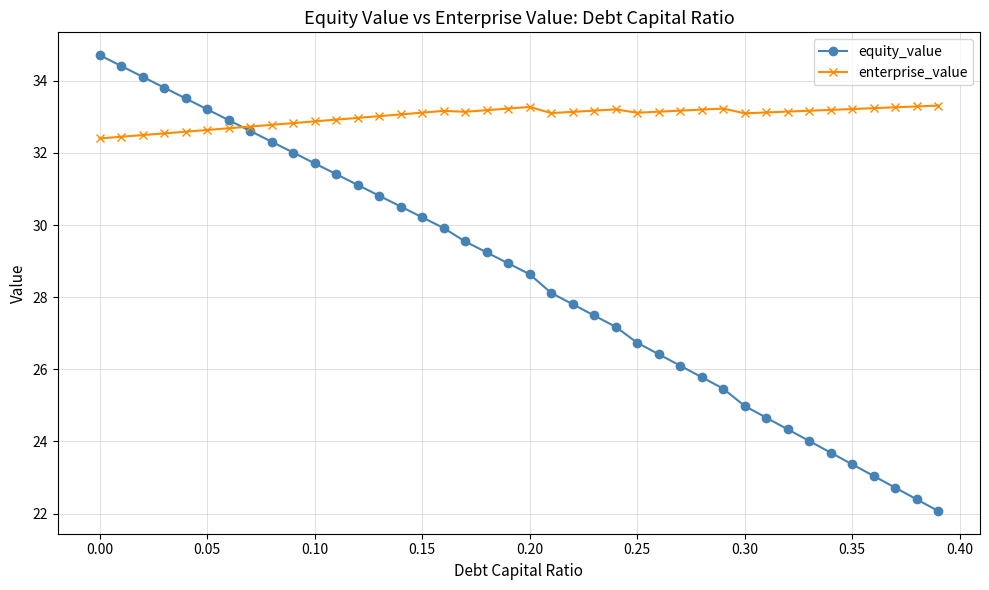

How many lines are shown in the chart?

2